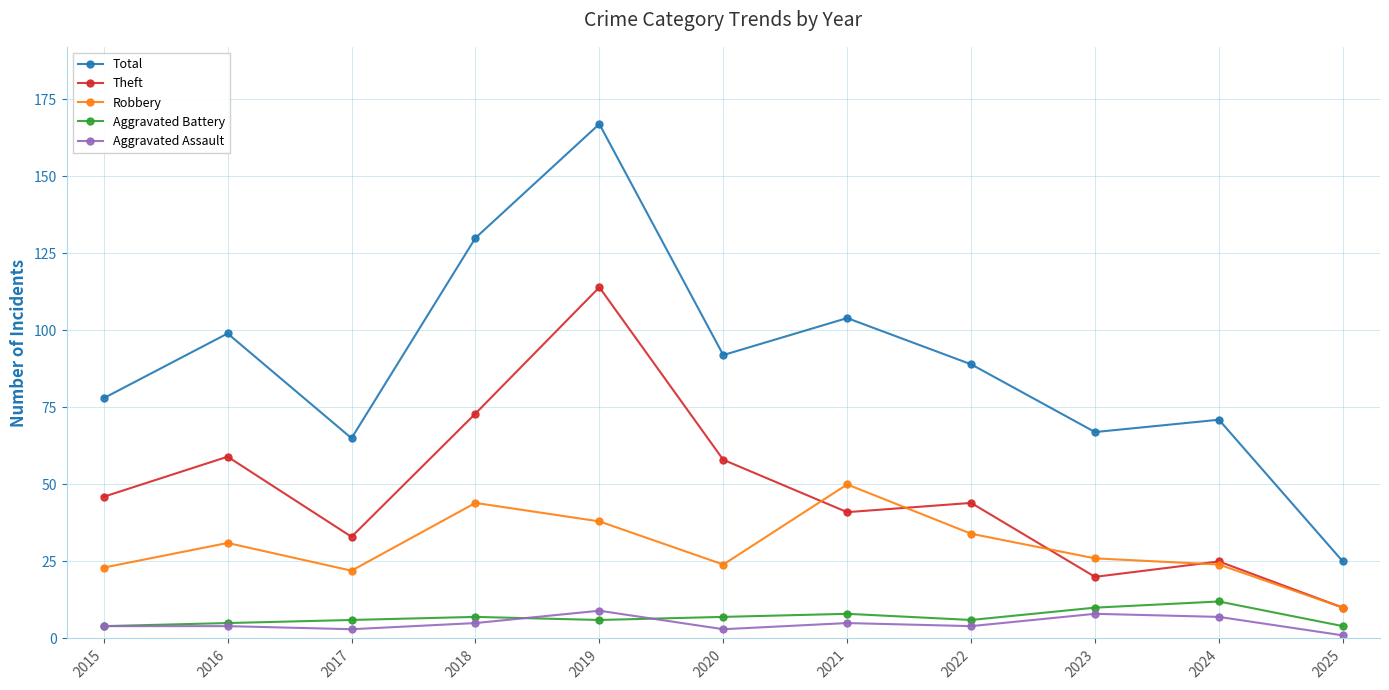

At which category does Total reach its first local peak?

2016